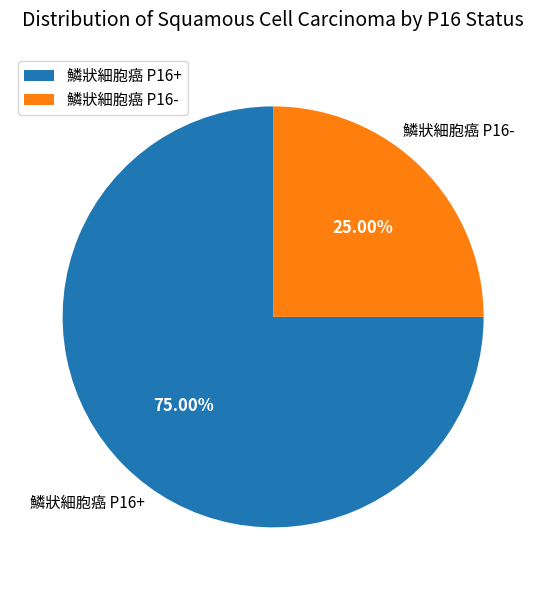

Between 鱗狀細胞癌 P16+ and 鱗狀細胞癌 P16-, which is larger?

鱗狀細胞癌 P16+